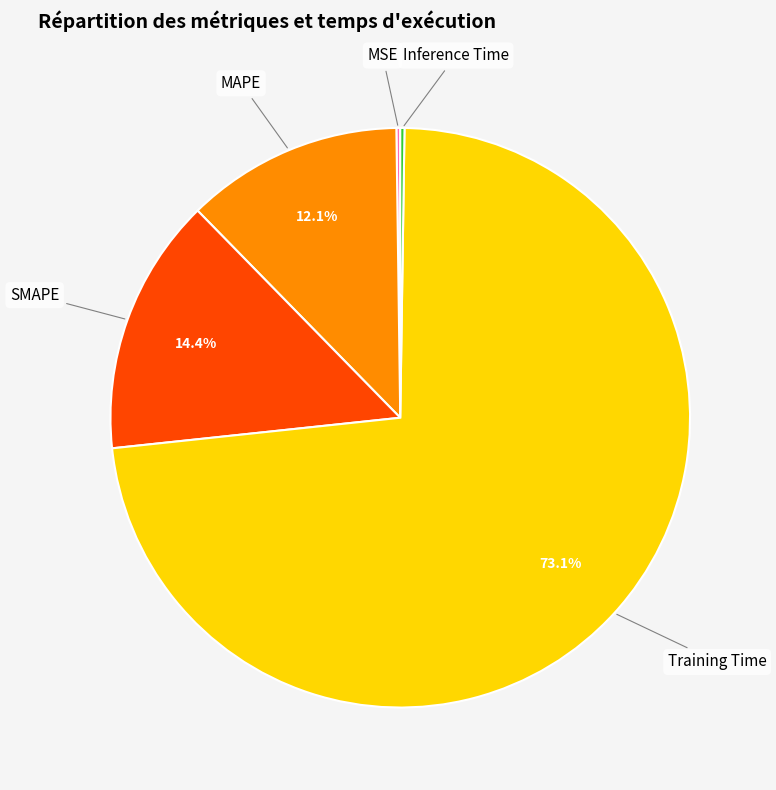

The MAPE slice represents 1% of the pie. True or false?

False